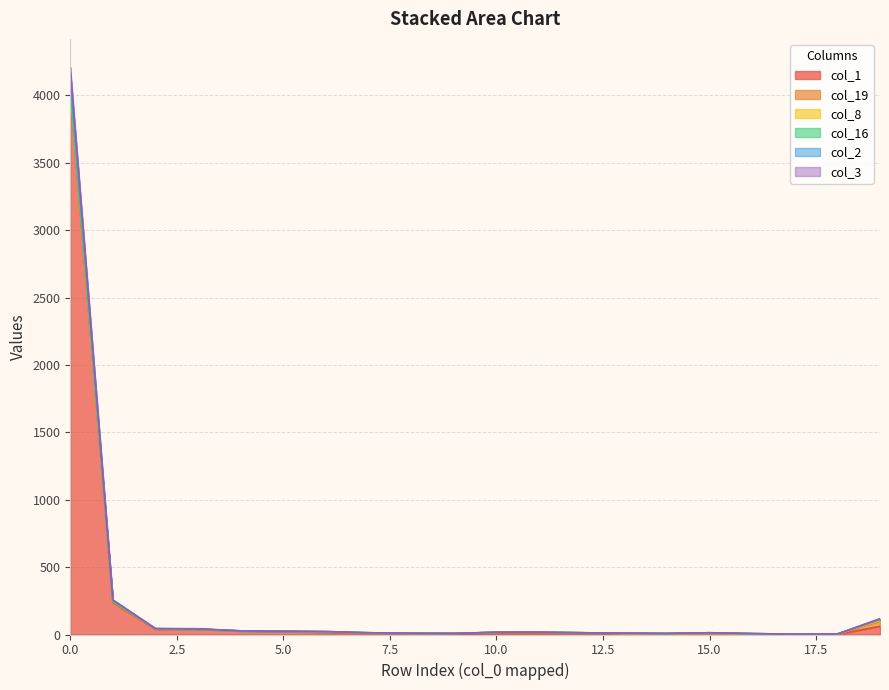

What is the sum of all col_2 values?

4647